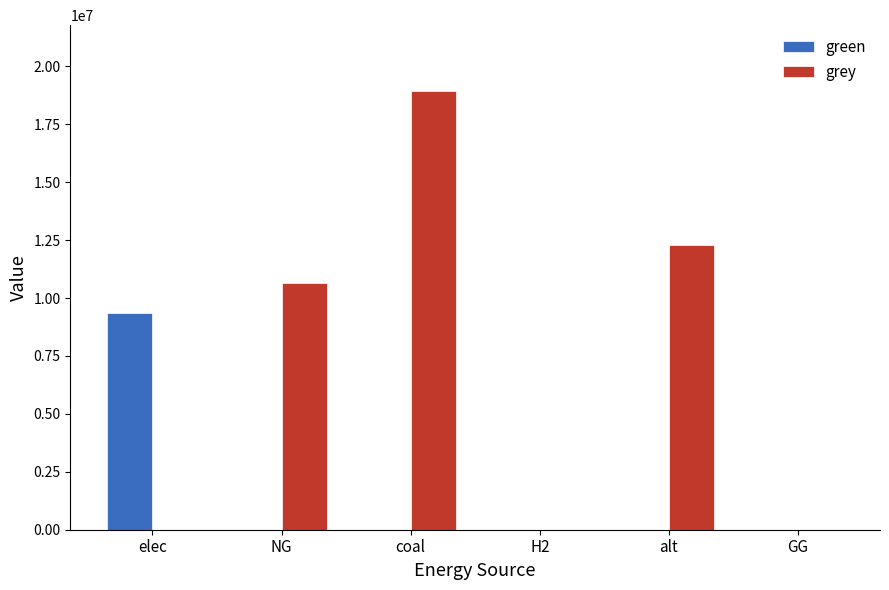

What is the sum of the grey values at GG and coal?

18941579.9